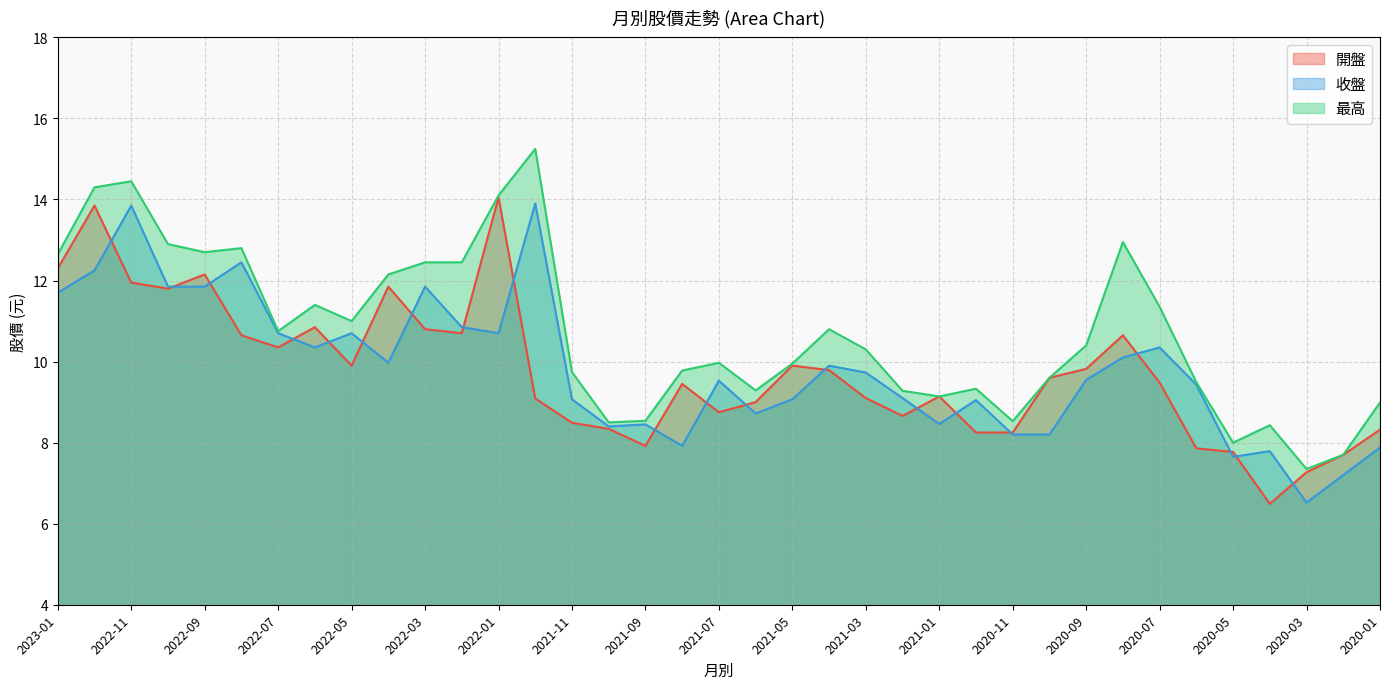

Which series has the widest spread of values?

最高